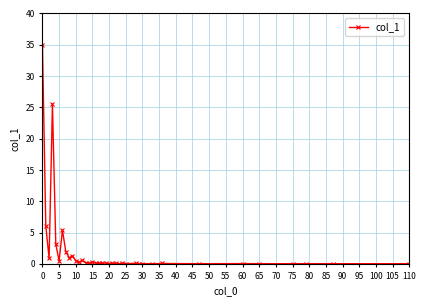

What is the difference between the second highest and minimum values?

25.5